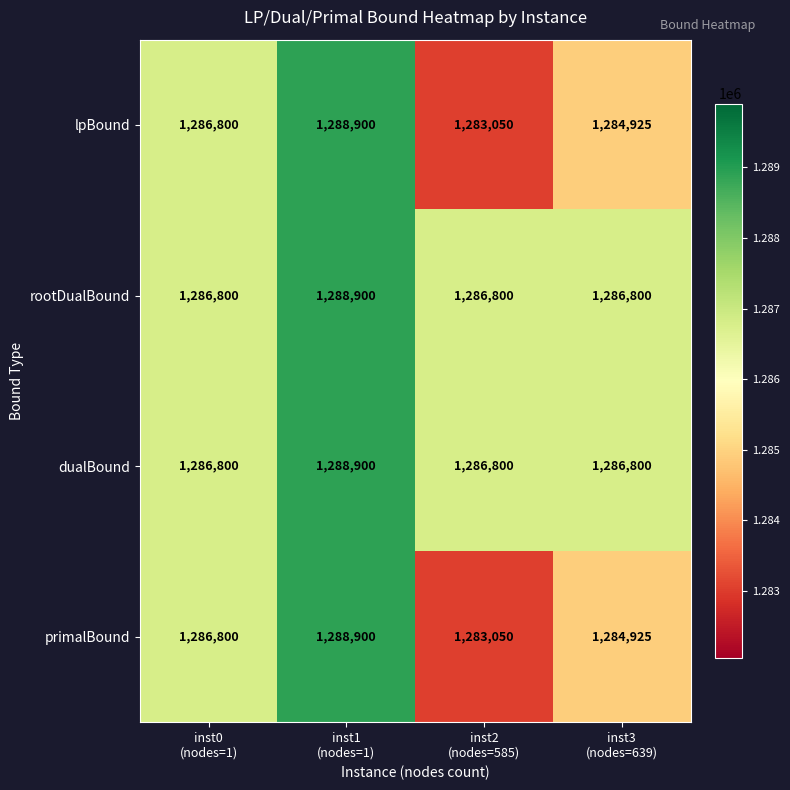

Count the rootDualBound values in the range 1286800 to 1288900.

4